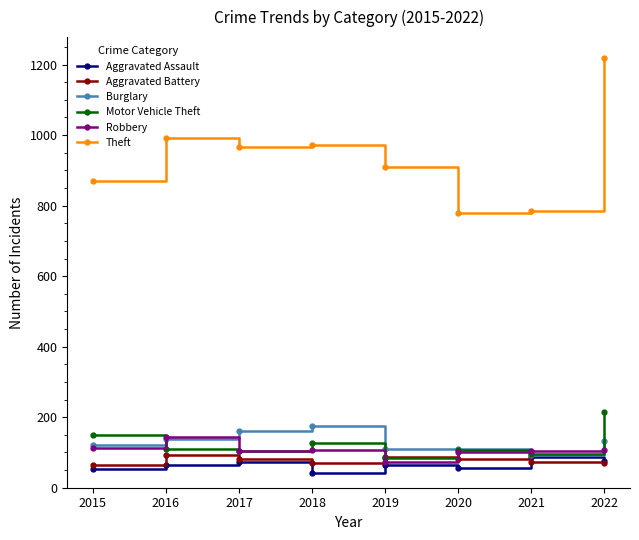

Where is the first local maximum for Theft?

2016